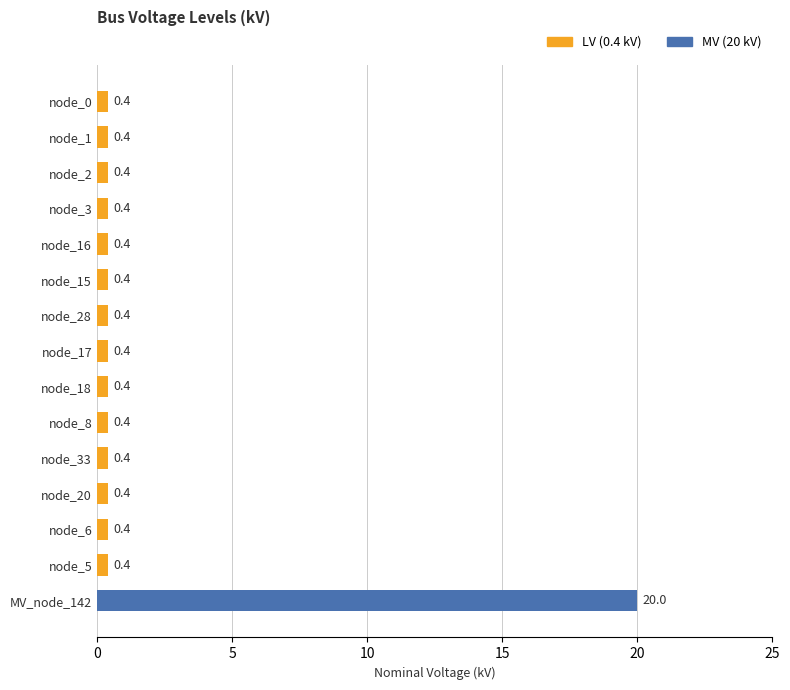

Are the bars grouped side by side (vs. stacked)?

No